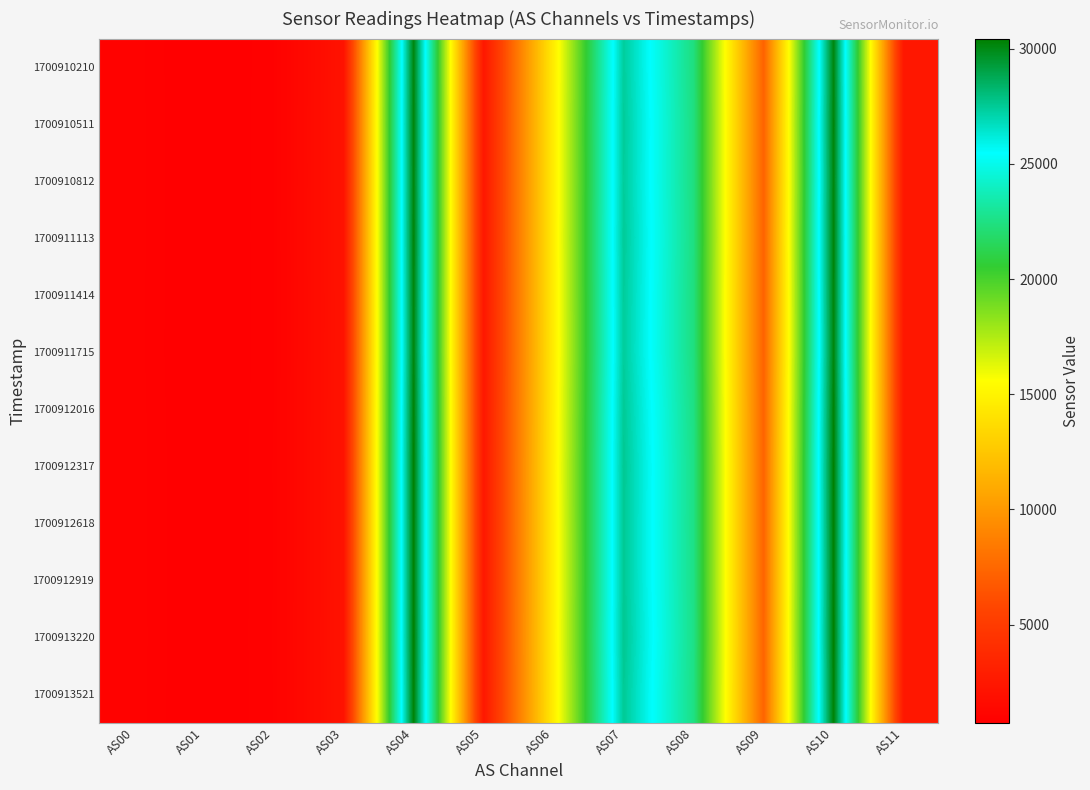

What is the spread (max minus min) of values at AS08?

217